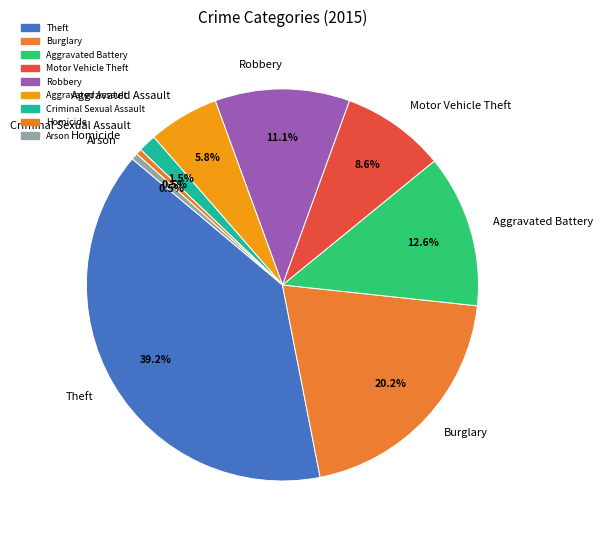

What is the total percentage of Robbery and Motor Vehicle Theft?

19.7%